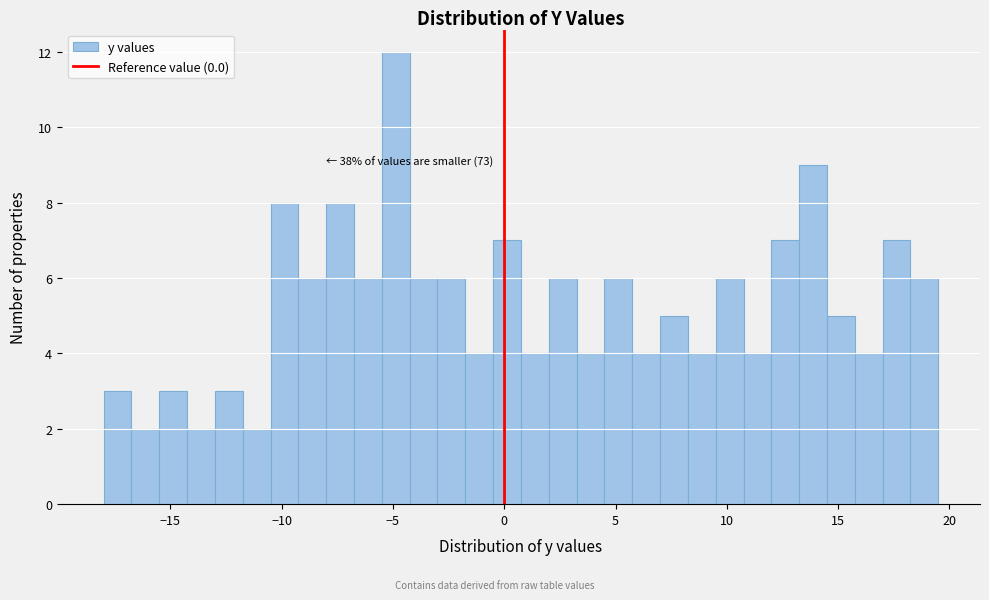

Around what value on the x-axis is the tallest bar? Give the approximate position of its centre, as read against the axis.

-5.0